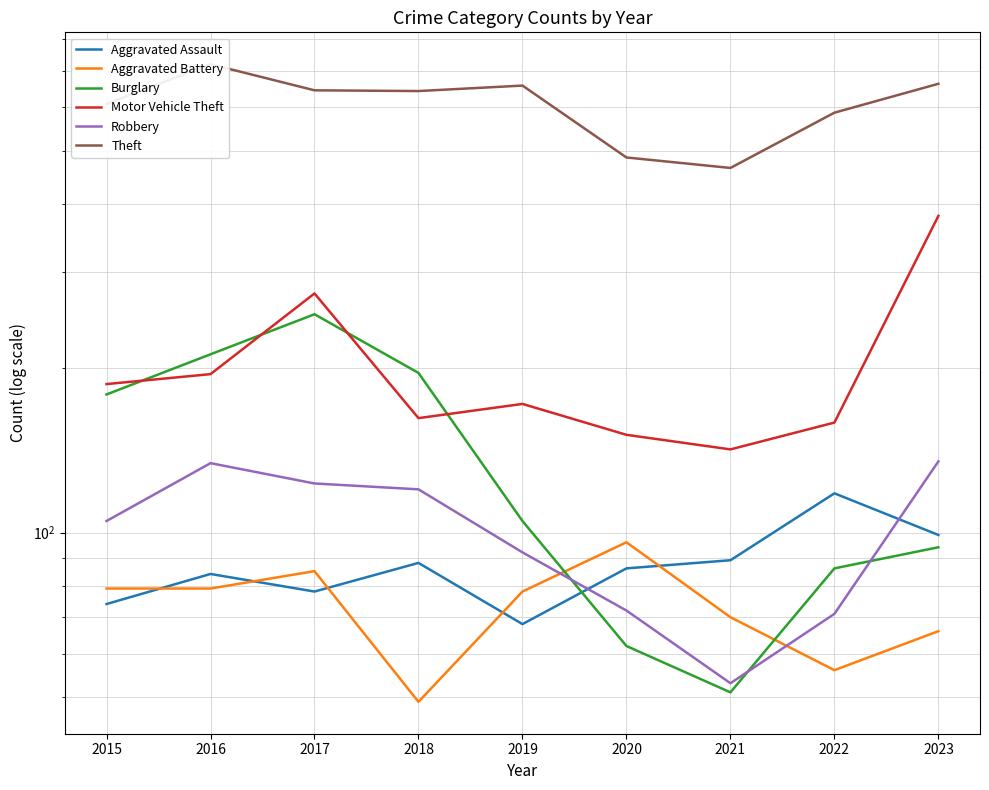

Is it true that Aggravated Assault equals 197 at 2022?

False